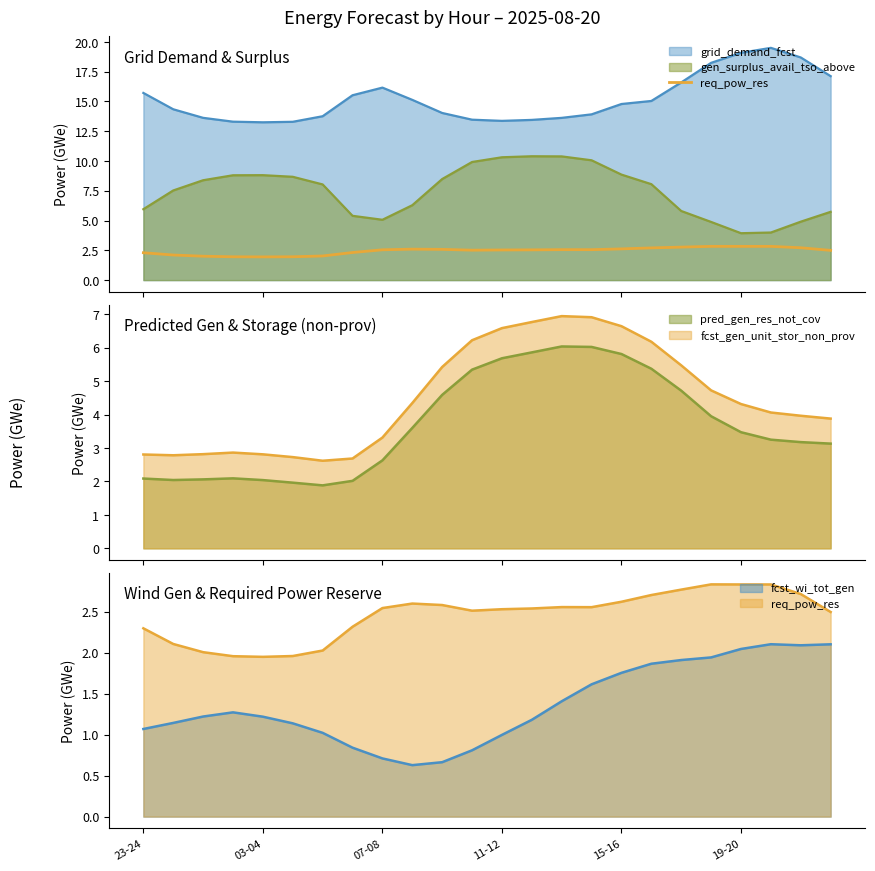

What is the label of the 23rd point from the left?

22